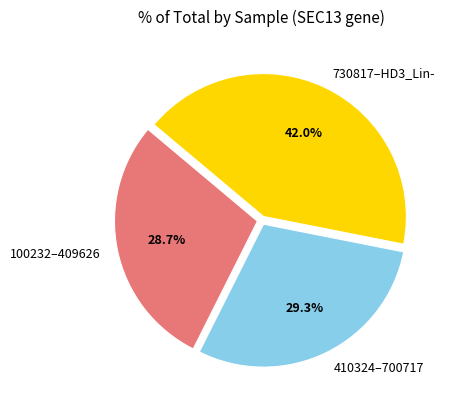

Combined, what portion of the pie is 730817–HD3_Lin- and 100232–409626?

70.7%